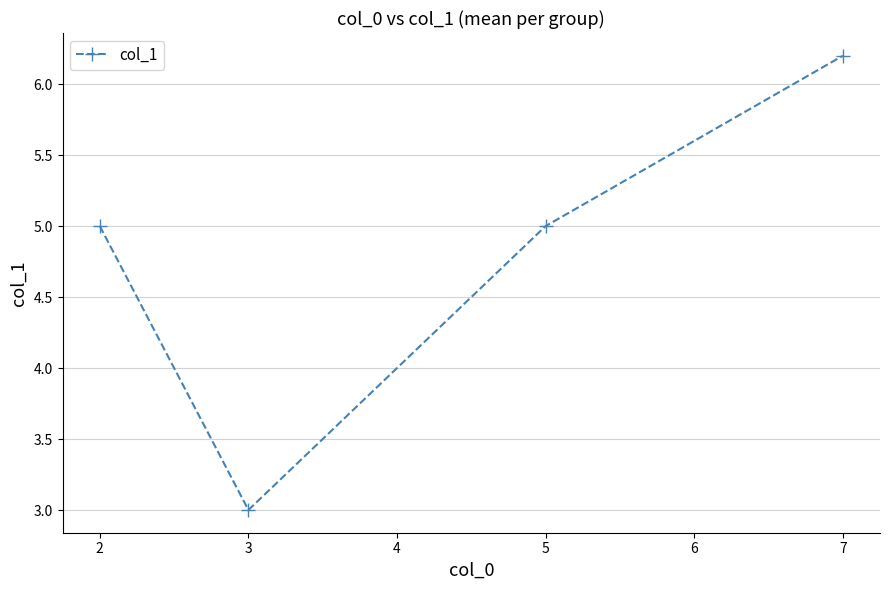

Reading left to right, list all the values displayed in this chart.

5.0	3.0	5.0	6.2